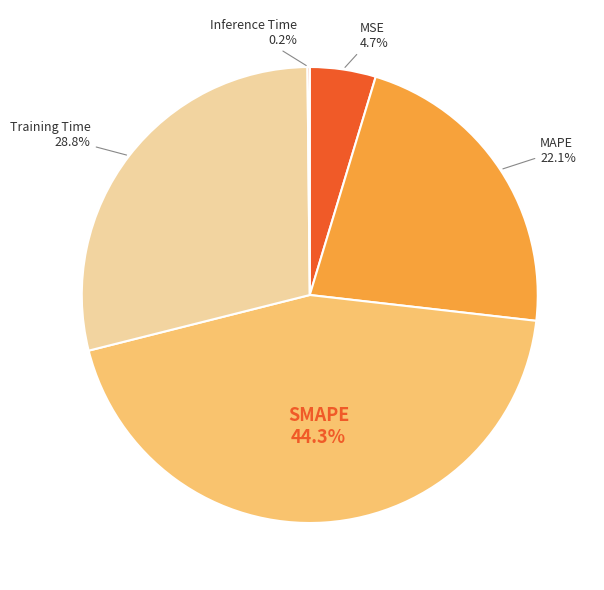

Is there a majority slice in this chart?

No